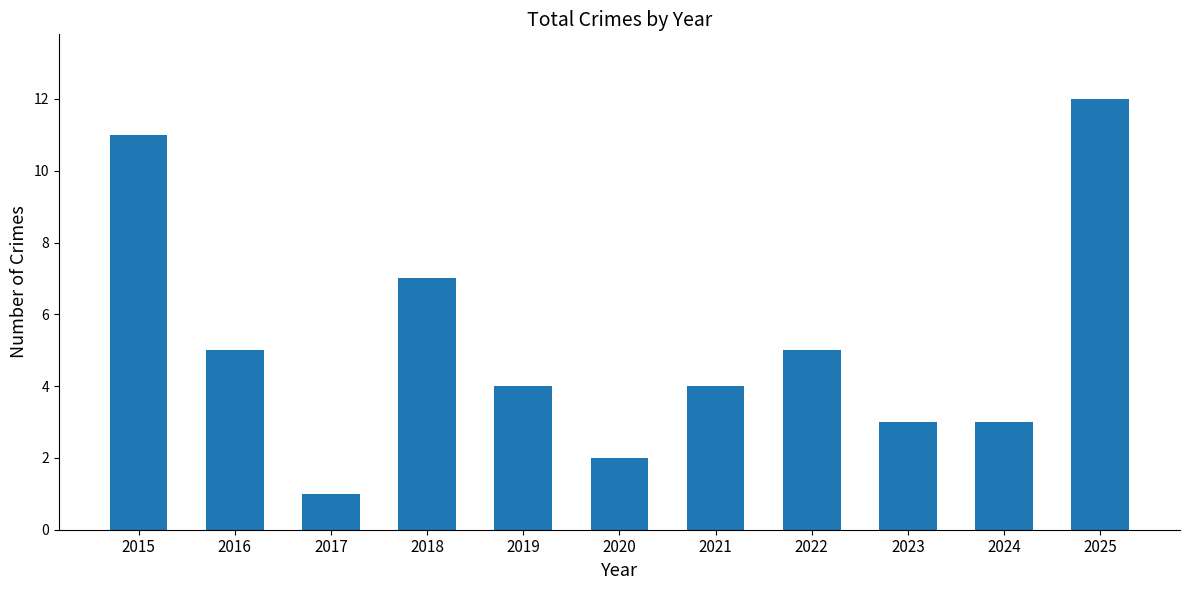

Reading right to left, what are all the values shown in this chart?

2025=12	2024=3	2023=3	2022=5	2021=4	2020=2	2019=4	2018=7	2017=1	2016=5	2015=11